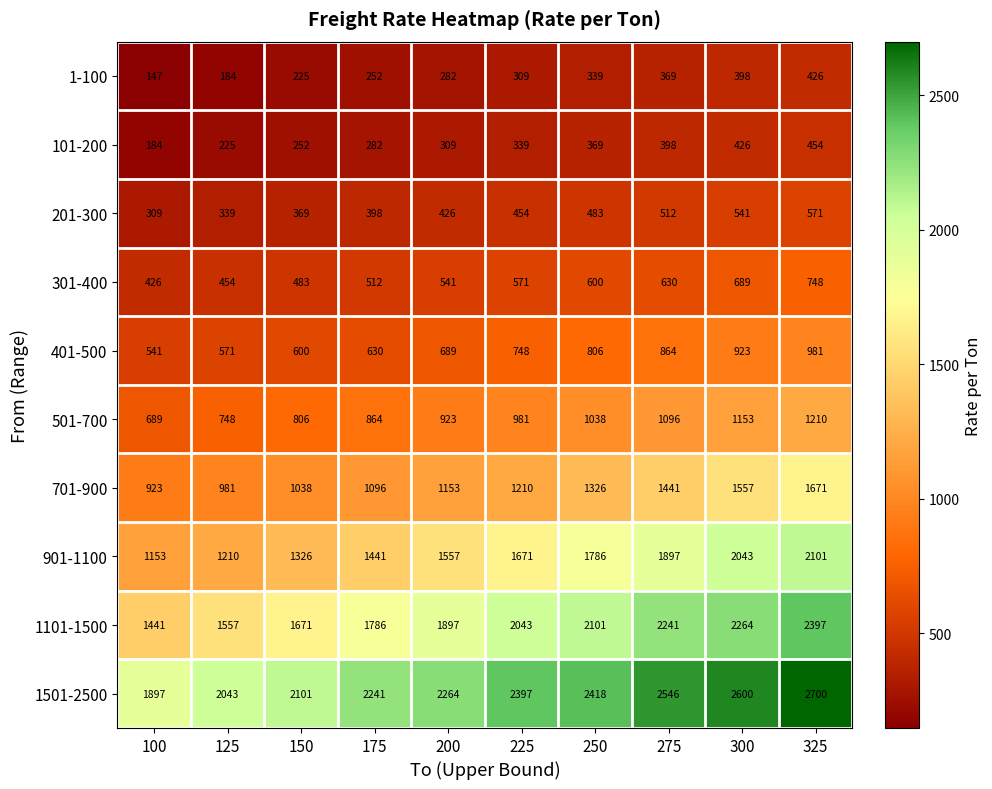

Which series has the largest total across all categories?

1501-2500